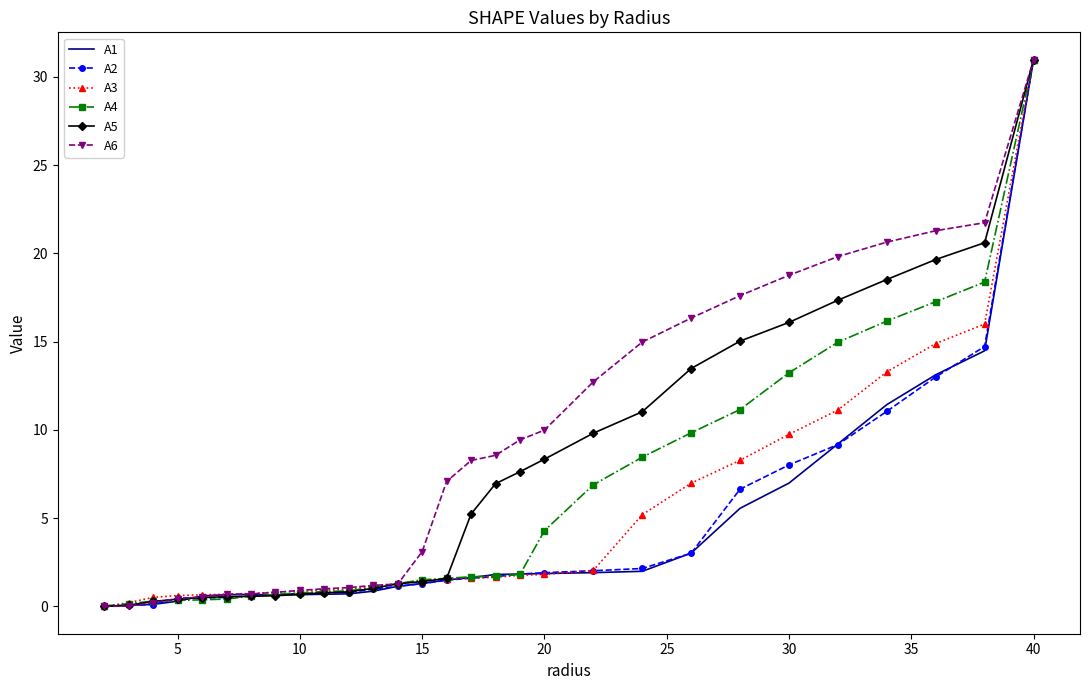

What is the highest value of the A5 series?

31.0